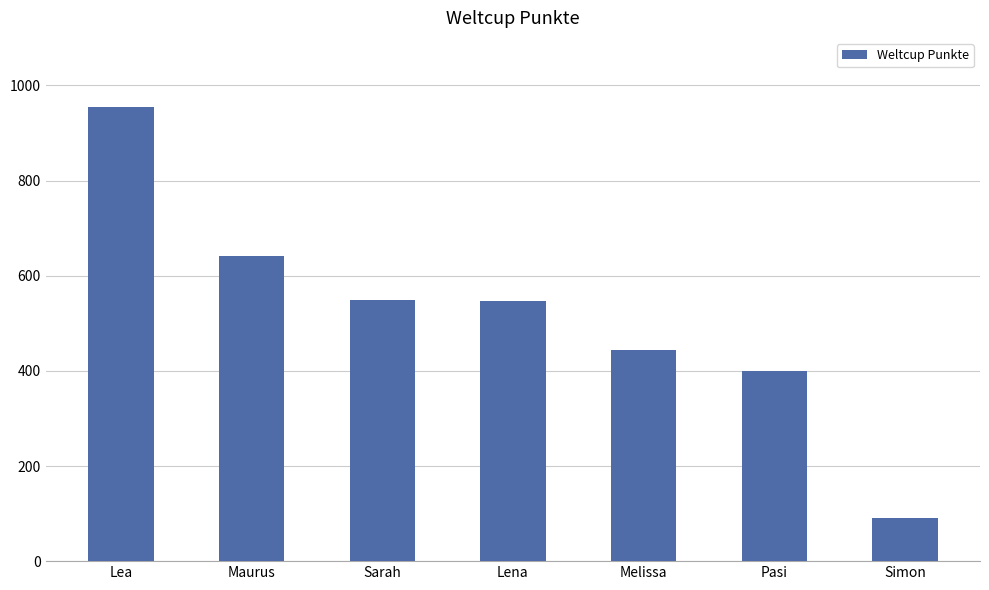

Between Simon and Lea, which is larger?

Lea